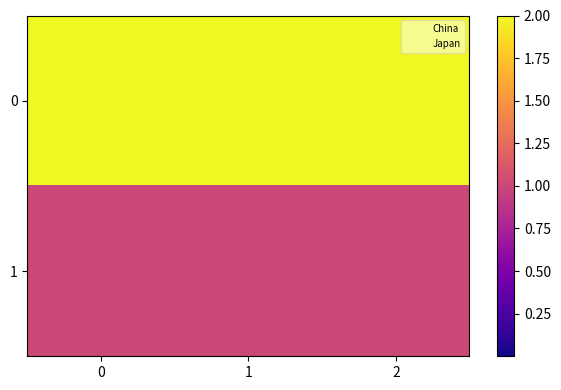

Count the number of data series in this chart.

2